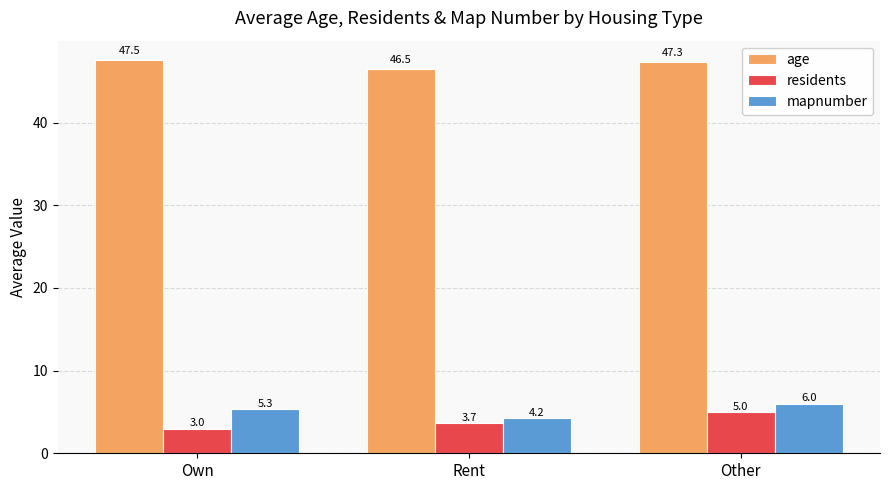

Which series has the widest spread of values?

residents